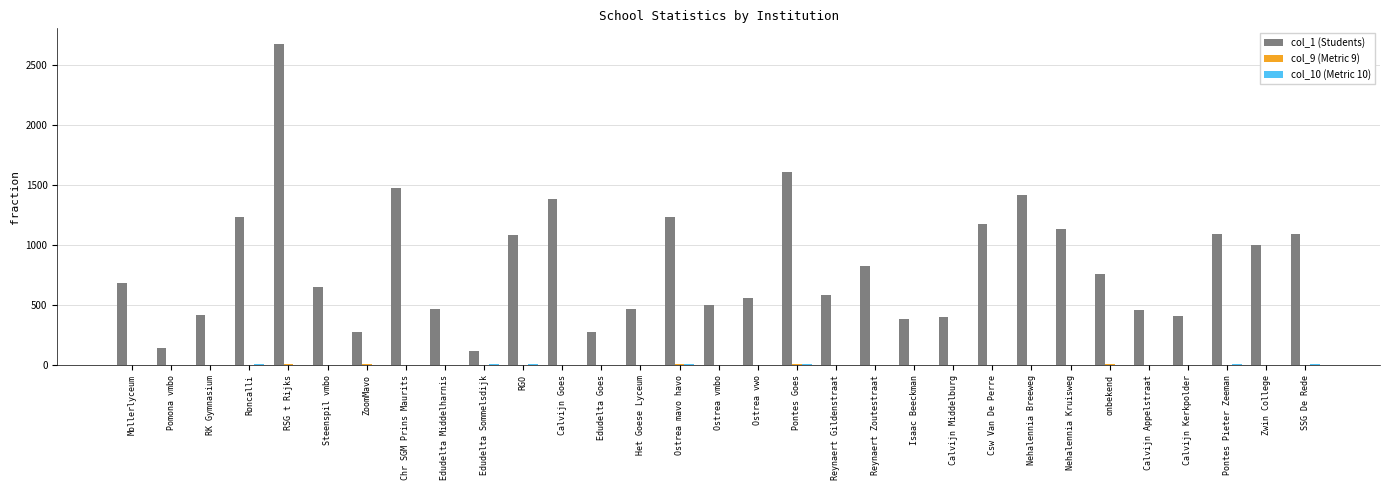

The col_1 (Students) series shows 1095.0 at SSG De Rede. True or false?

True